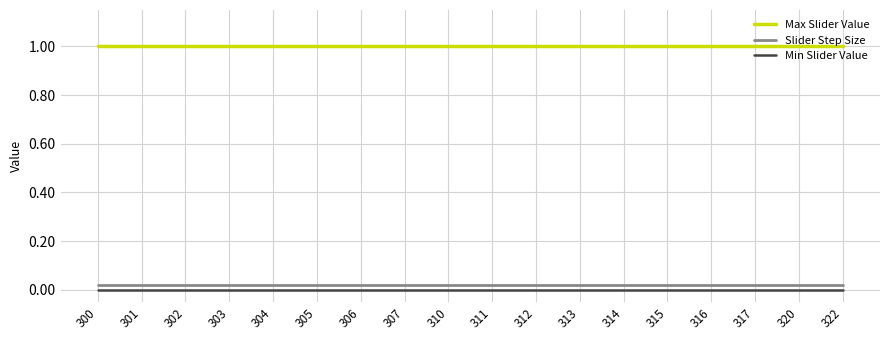

Read the Max Slider Value value at 317.

1.0